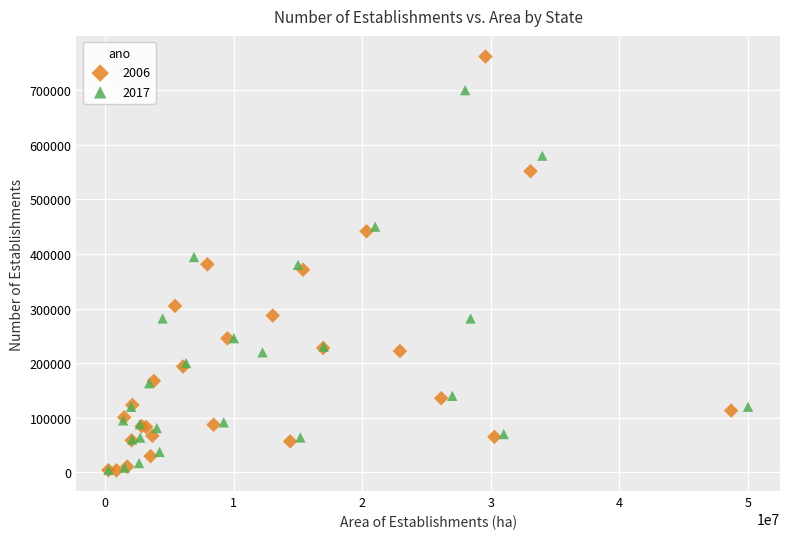

Which series has the largest Y range (max minus min)?

2006